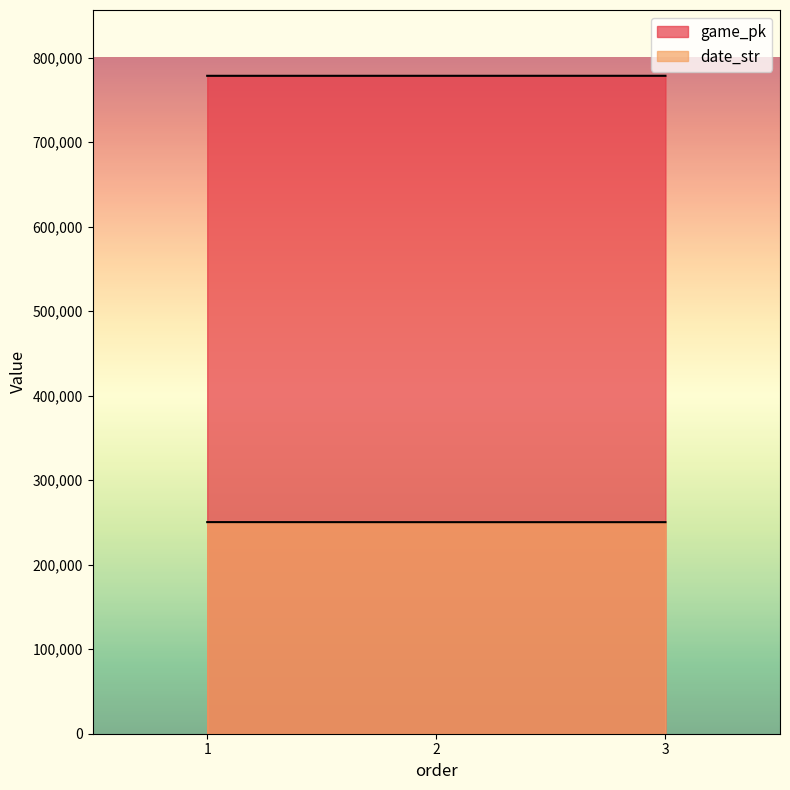

Rank the series by their average value, from highest to lowest.

game_pk, date_str